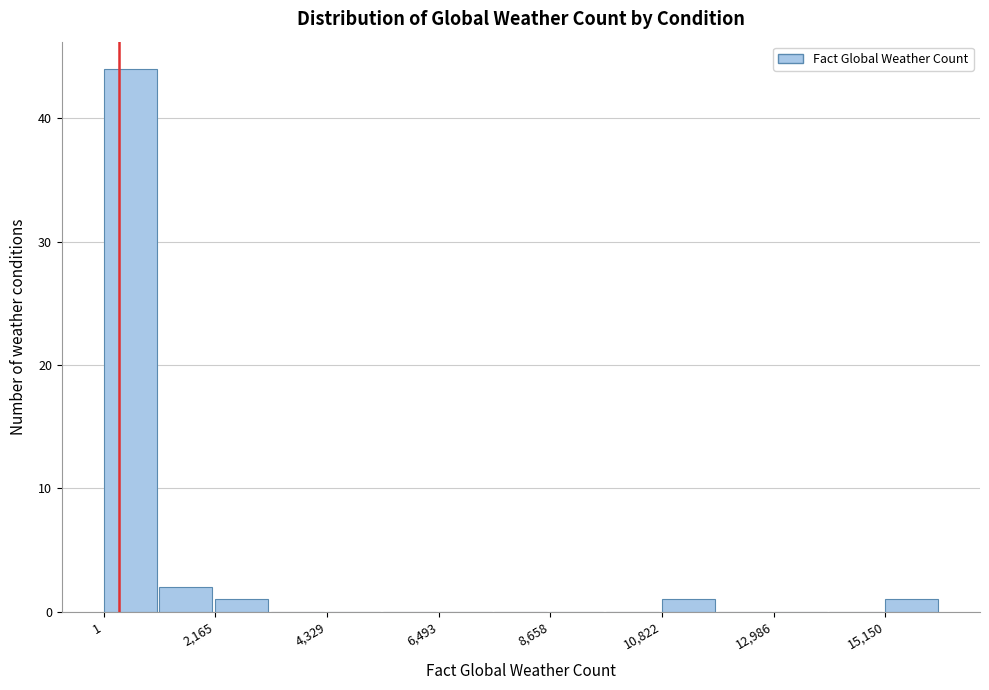

Around what value on the x-axis is the tallest bar? Give the approximate position of its centre, as read against the axis.

500